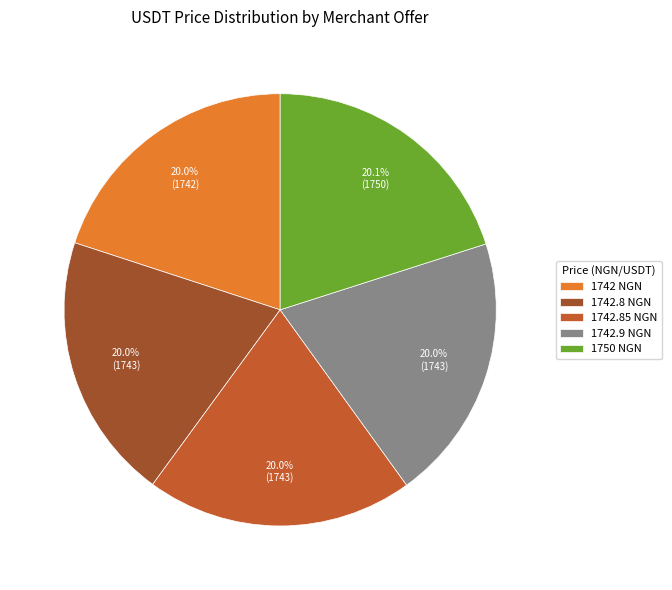

Count the number of slices in the pie.

5